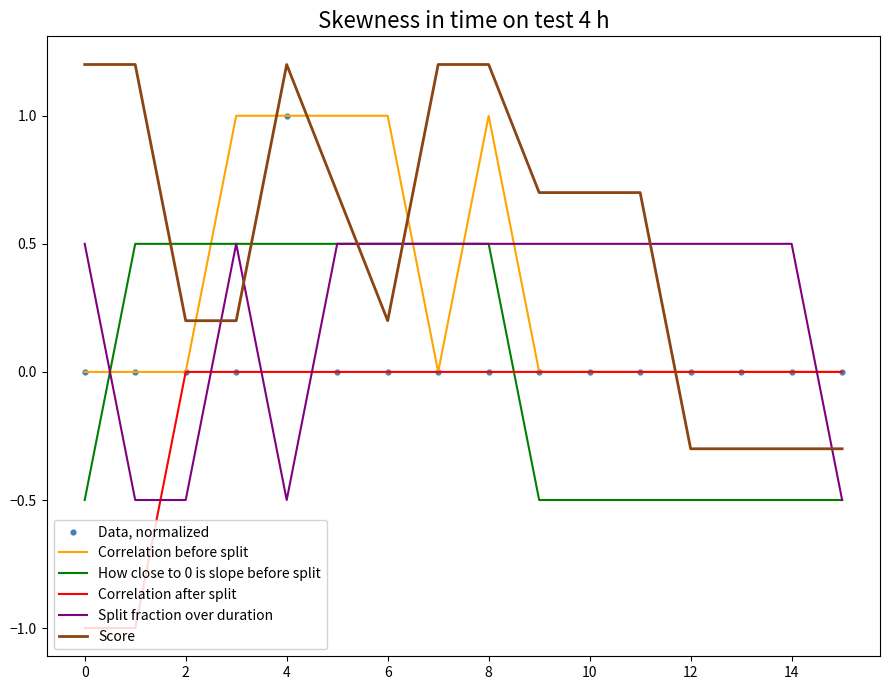

Which series has the widest spread of values?

Score